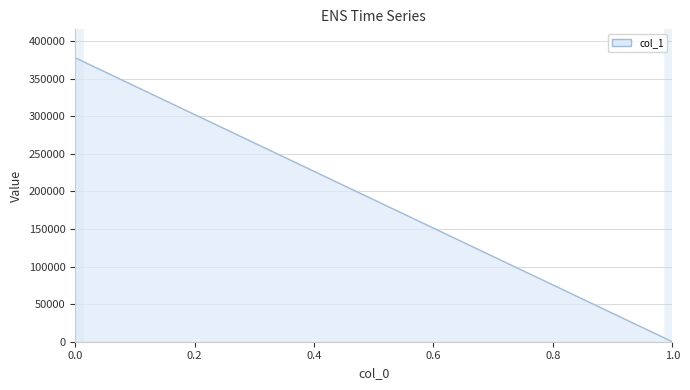

The chart shows a value of 0.0 at 1. True or false?

True